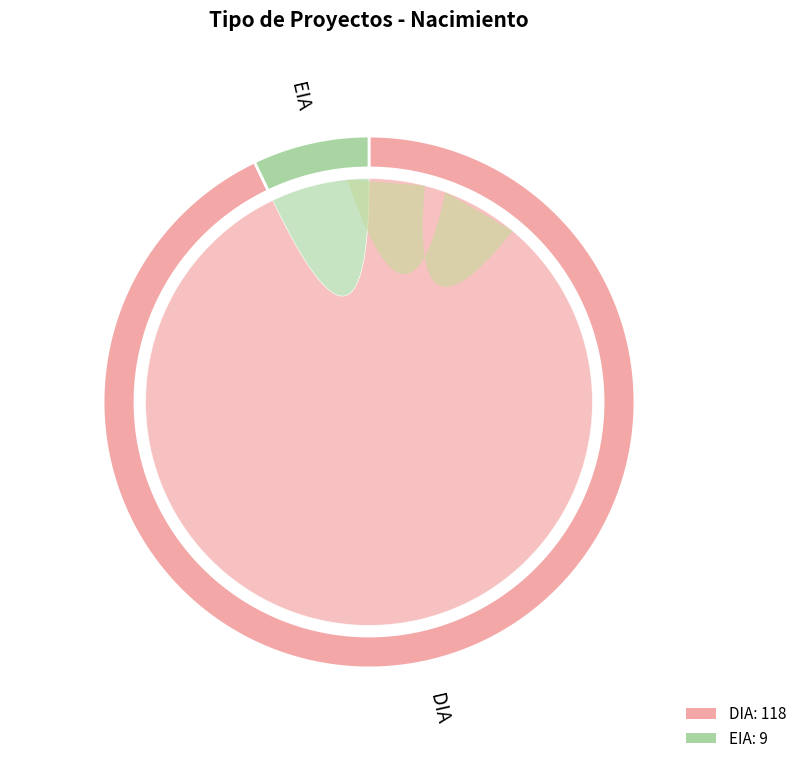

Which slice is the largest?

DIA